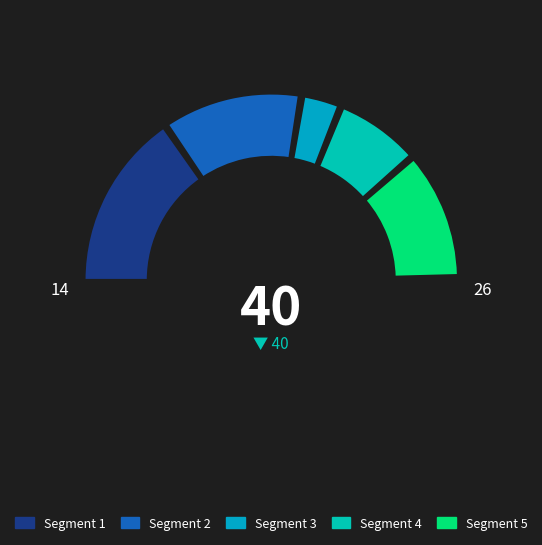

Is there a majority slice in this chart?

Yes